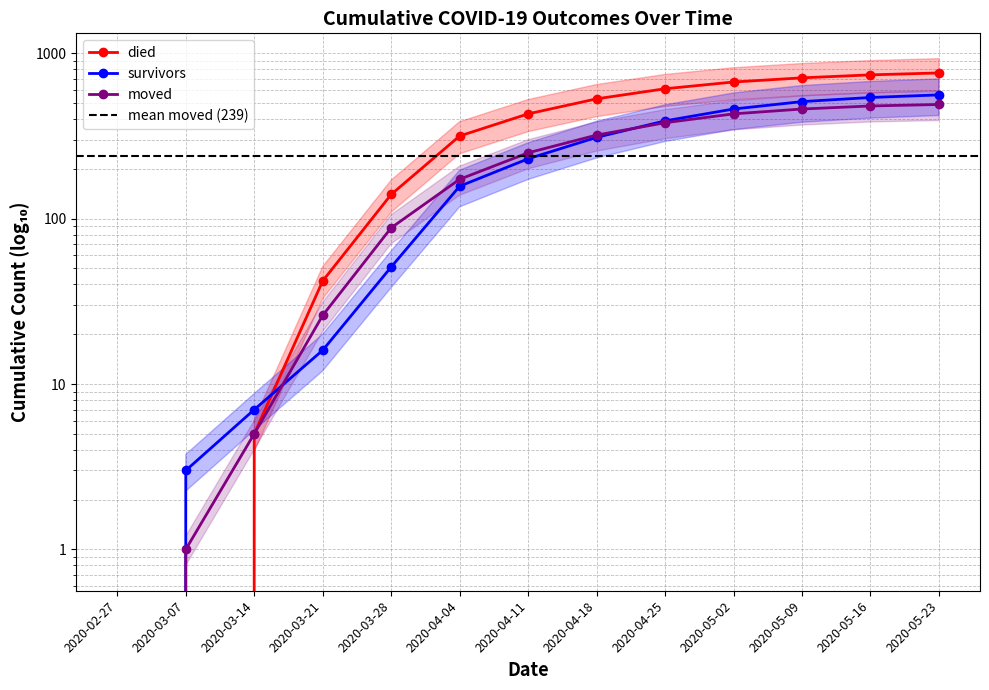

At which label does moved first exceed 250?

2020-04-18